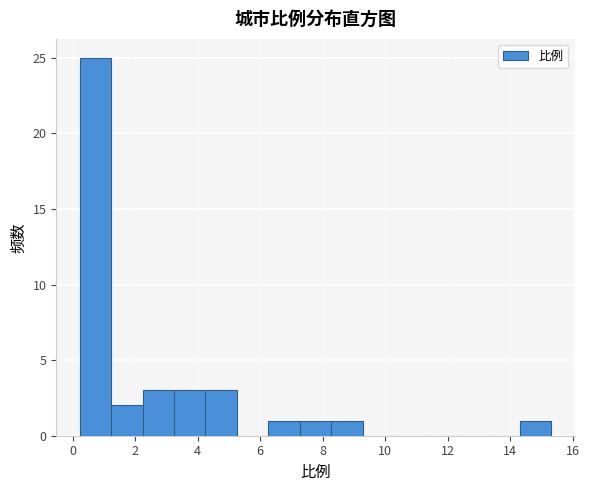

What is the height of the bar covering 8.2 to 9.2 on the x-axis? Neither the bar edges nor the heights are printed on the chart, so give them approximately, as read against the axes.

1